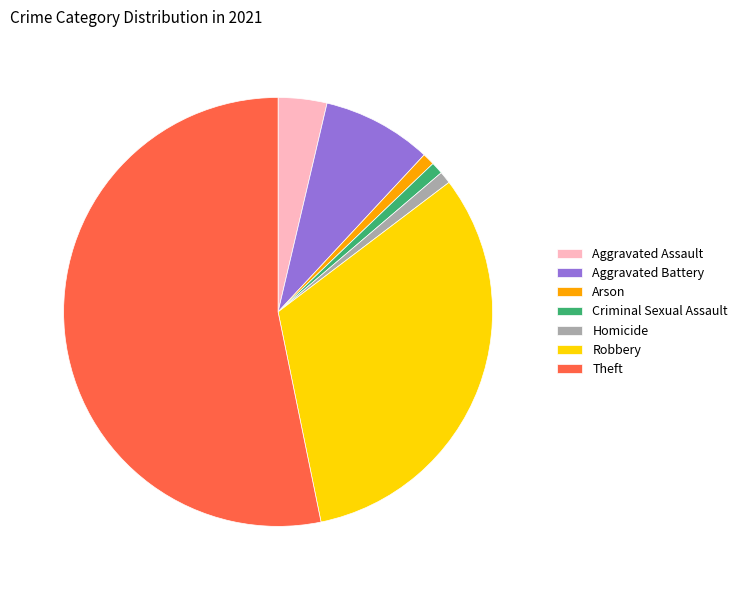

Which slice is the largest?

Theft